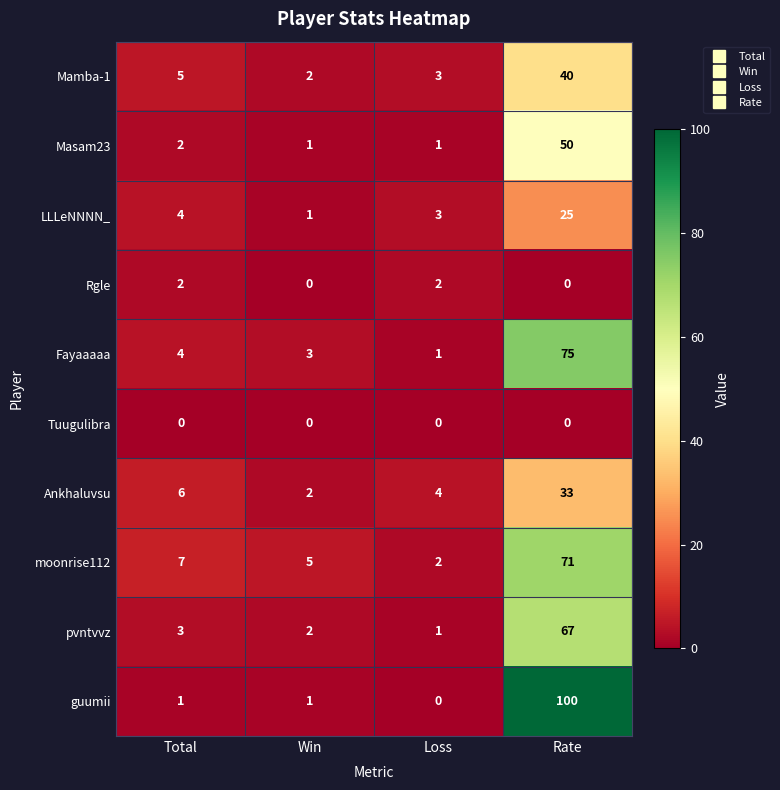

Between Total and Win, which series saw the biggest shift?

Ankhaluvsu